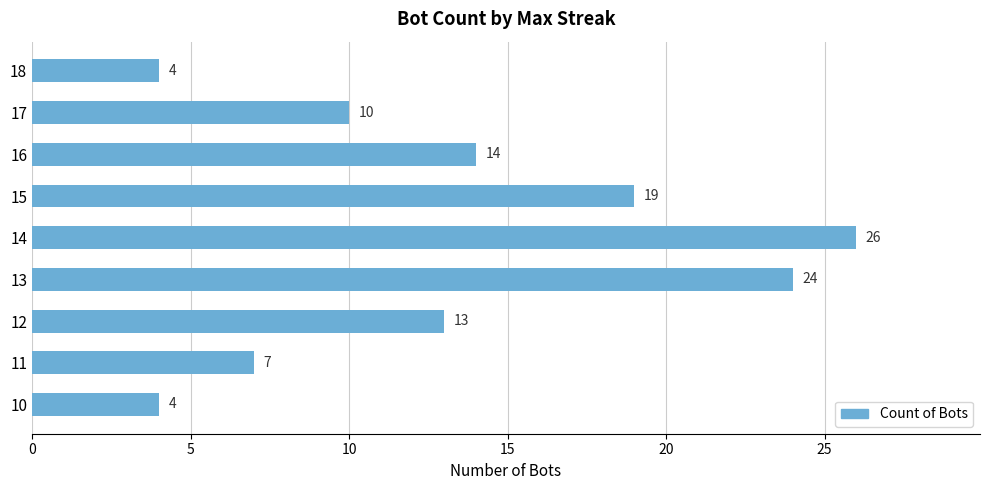

The chart shows a value of 4 at 10. True or false?

True